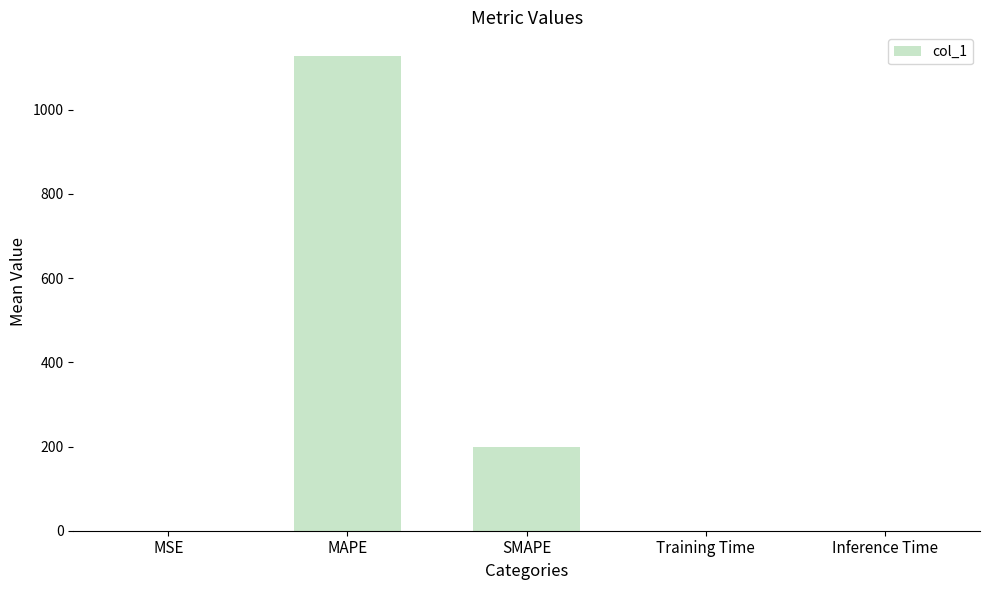

What is the maximum value shown in the chart?

1127.4